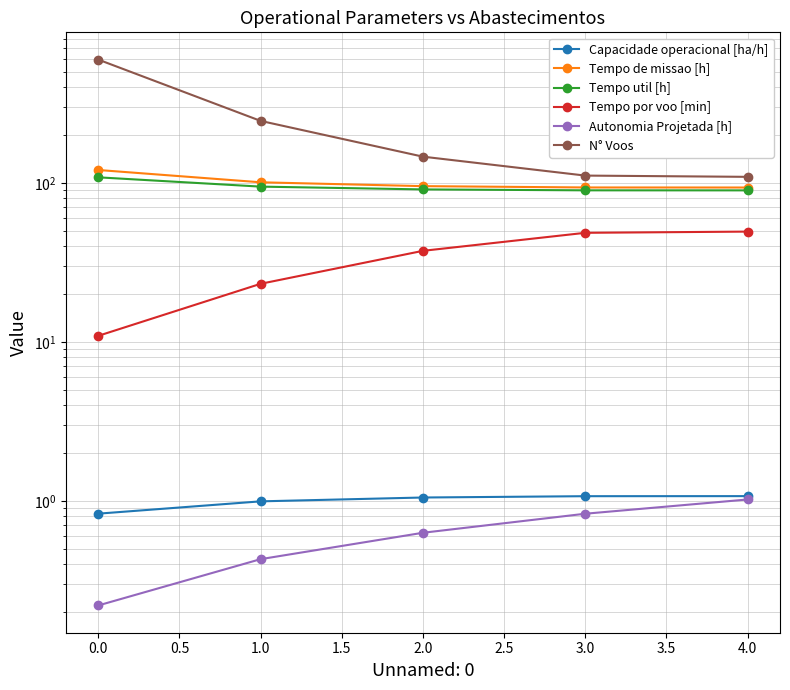

List the series in order of their peak value, highest first.

N° Voos, Tempo de missao [h], Tempo util [h], Tempo por voo [min], Capacidade operacional [ha/h], Autonomia Projetada [h]